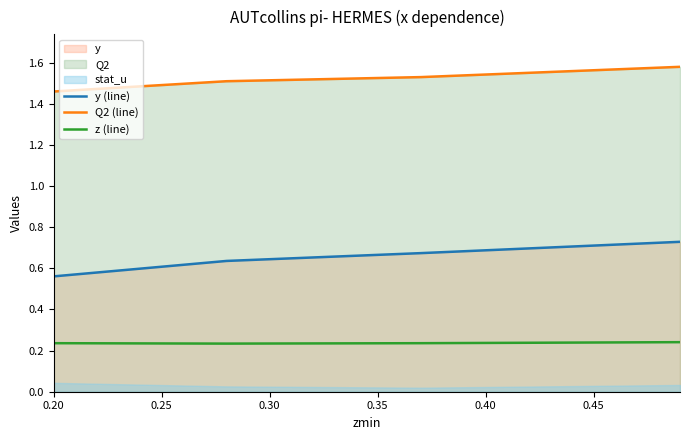

What are all the series names shown in the legend?

y (line), Q2 (line), z (line)